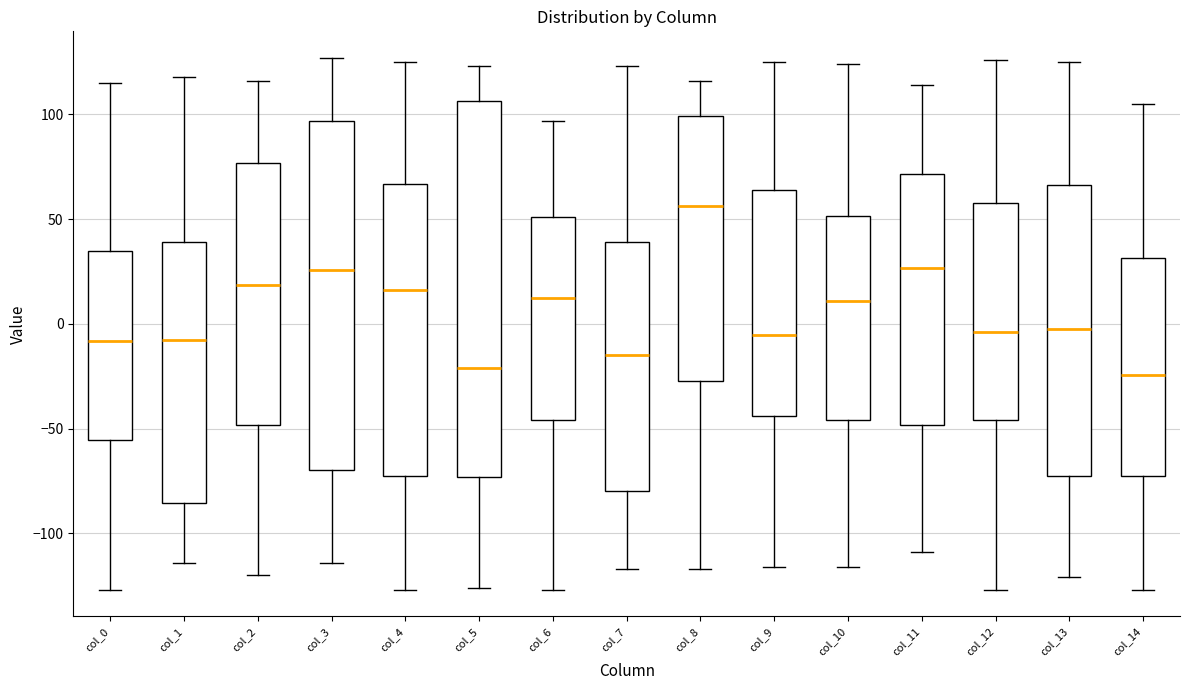

Reading left to right, transcribe this box plot: for each box, give where its median line is, the range the box spans, and where its two whiskers end, as read against the y-axis. The values are not printed on the chart, so give them approximately, as read against the axis.

col_0: median -10, box -55 to 35, whiskers -125 to 115
col_1: median -5, box -85 to 40, whiskers -115 to 120
col_2: median 20, box -50 to 75, whiskers -120 to 115
col_3: median 25, box -70 to 95, whiskers -115 to 125
col_4: median 15, box -75 to 65, whiskers -125 to 125
col_5: median -20, box -75 to 105, whiskers -125 to 125
col_6: median 15, box -45 to 50, whiskers -125 to 95
col_7: median -15, box -80 to 40, whiskers -115 to 125
col_8: median 55, box -25 to 100, whiskers -115 to 115
col_9: median -5, box -45 to 65, whiskers -115 to 125
col_10: median 10, box -45 to 50, whiskers -115 to 125
col_11: median 25, box -50 to 70, whiskers -110 to 115
col_12: median -5, box -45 to 60, whiskers -125 to 125
col_13: median 0, box -75 to 65, whiskers -120 to 125
col_14: median -25, box -70 to 30, whiskers -125 to 105